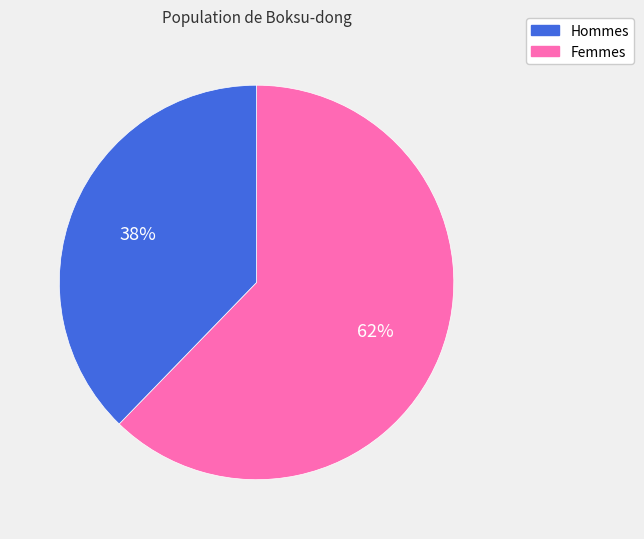

Does any single category account for the majority?

Yes